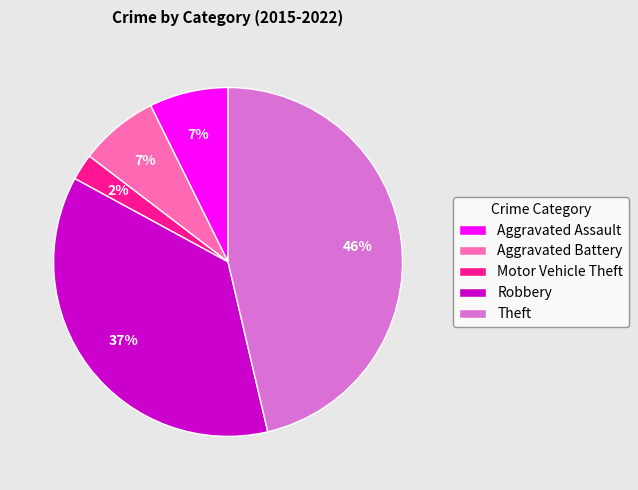

Does Aggravated Assault represent more than half of the total?

No